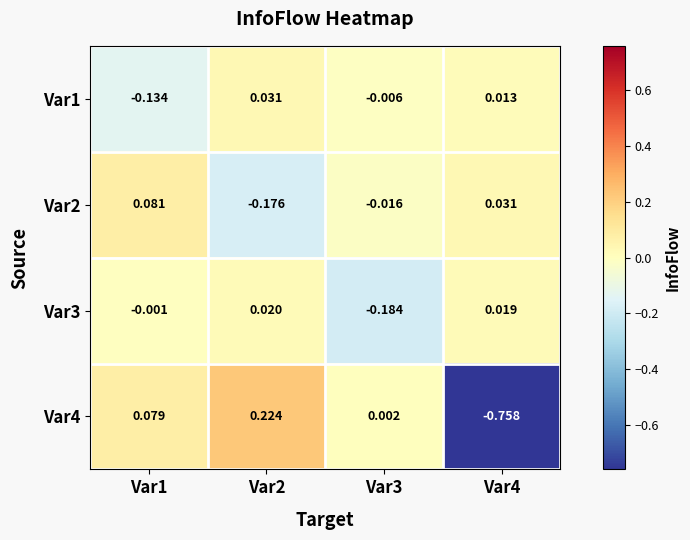

Reading left to right, extract all data points from this chart.

Var1: Var1=-0.1	Var2=0.0	Var3=-0.0	Var4=0.0
Var2: Var1=0.1	Var2=-0.2	Var3=-0.0	Var4=0.0
Var3: Var1=-0.0	Var2=0.0	Var3=-0.2	Var4=0.0
Var4: Var1=0.1	Var2=0.2	Var3=0.0	Var4=-0.8